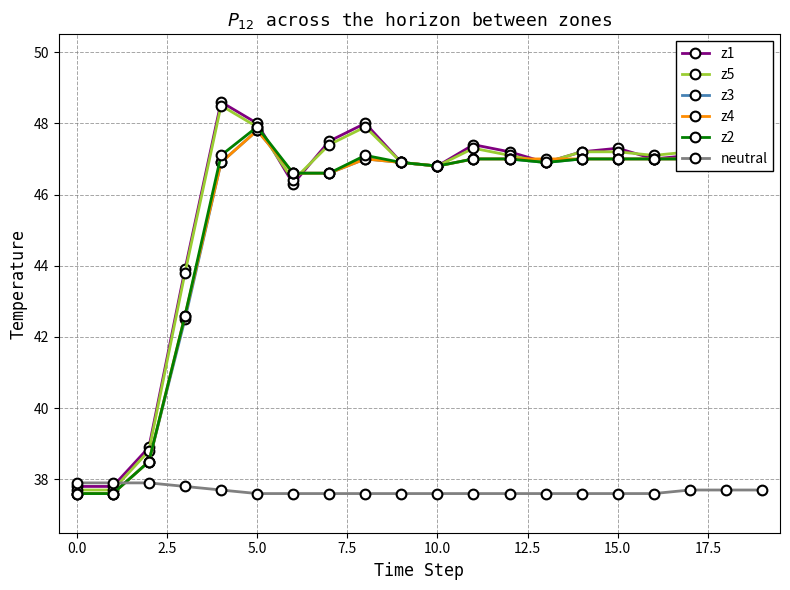

After their last crossing, which series has the higher values: neutral or z4?

z4